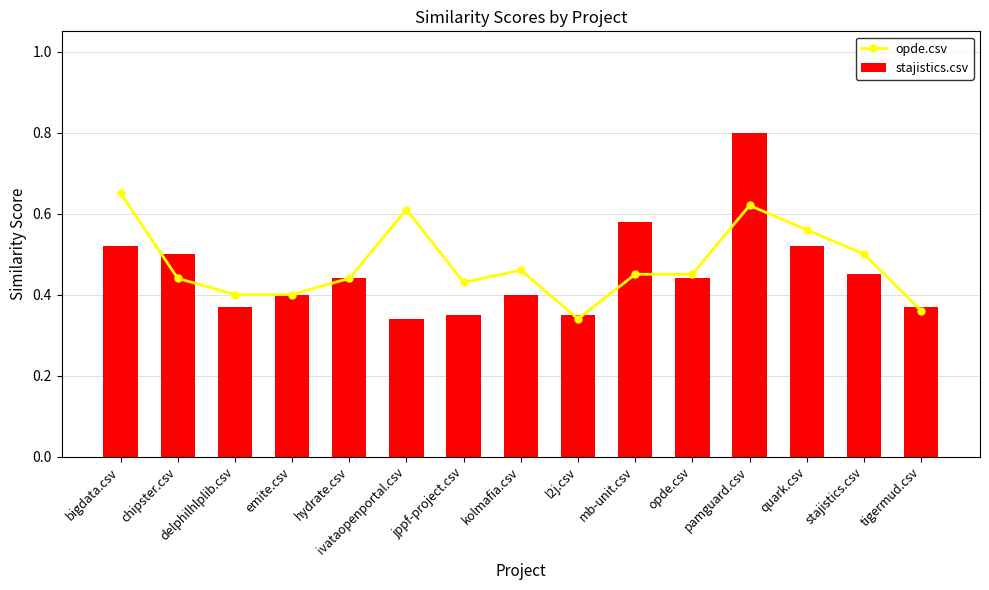

Where is opde.csv nearest to the value 0?

l2j.csv